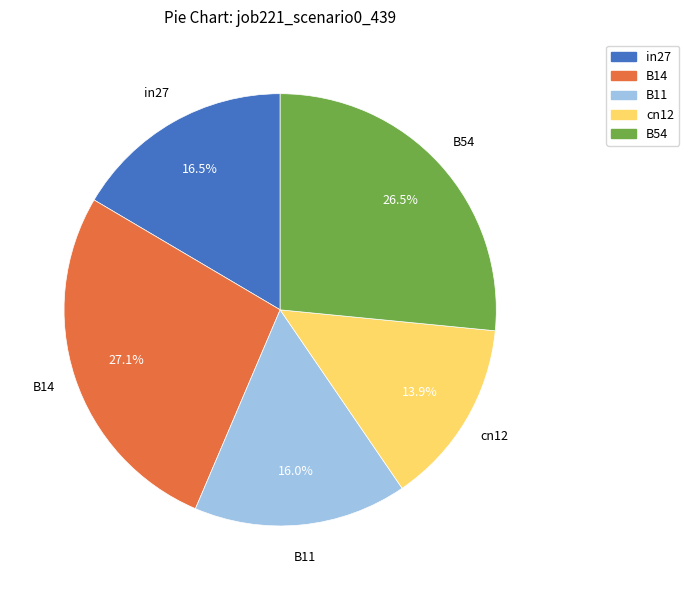

Rank the categories by value from highest to lowest.

B14, B54, in27, B11, cn12